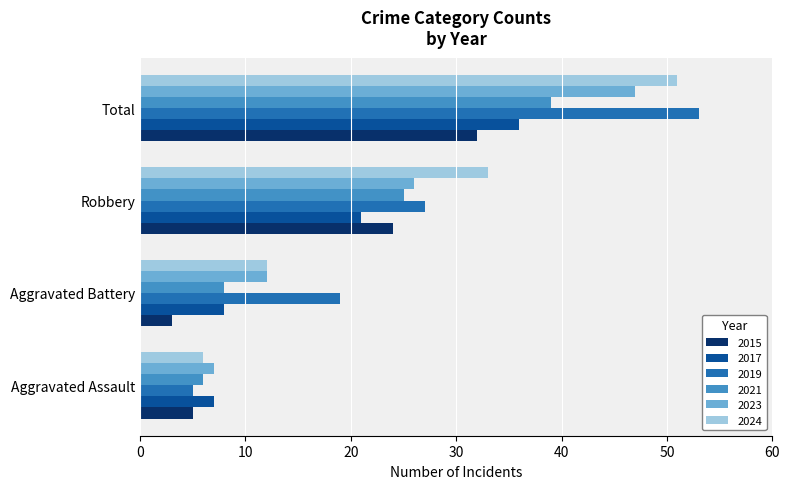

What is the minimum value for 2024?

6